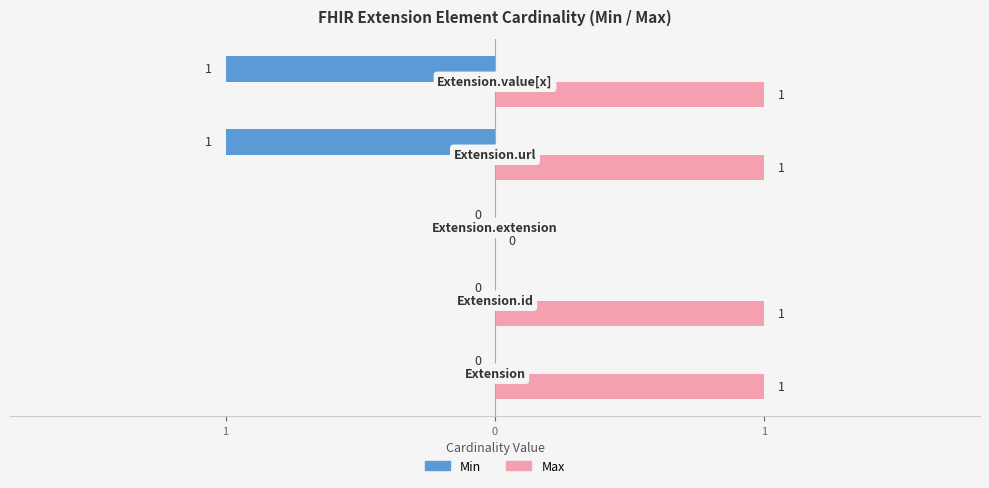

Rank the series by their average value, from highest to lowest.

Max, Min